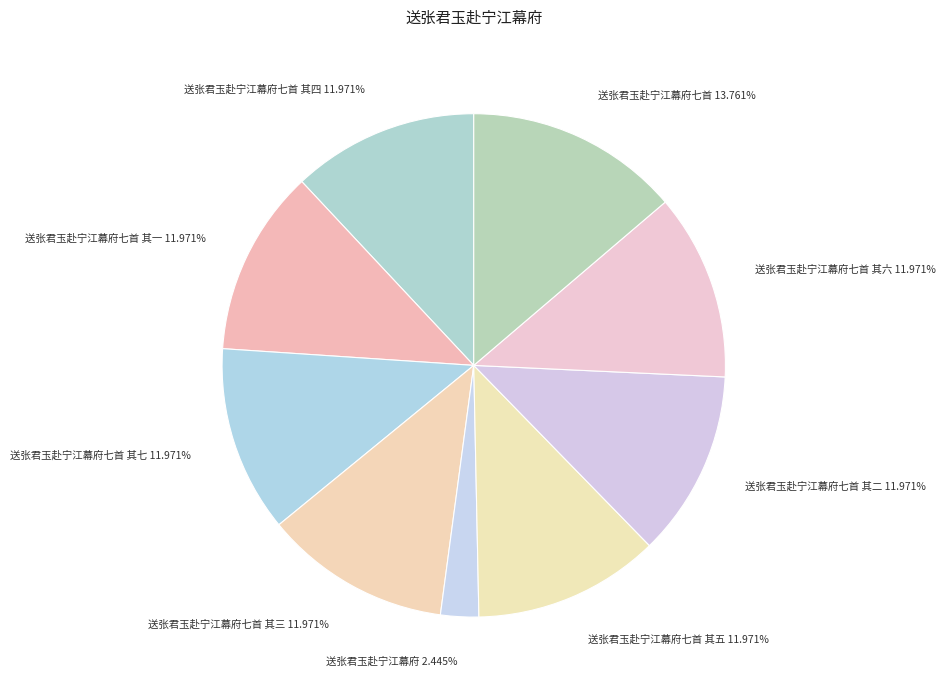

Does any single category account for the majority?

No